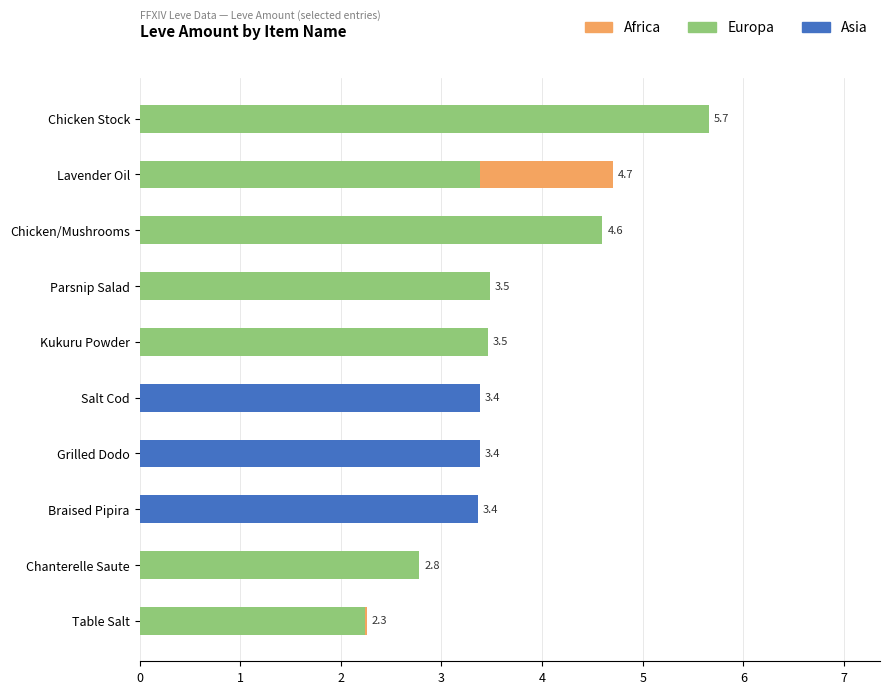

Which series has the largest range (max minus min)?

Europa